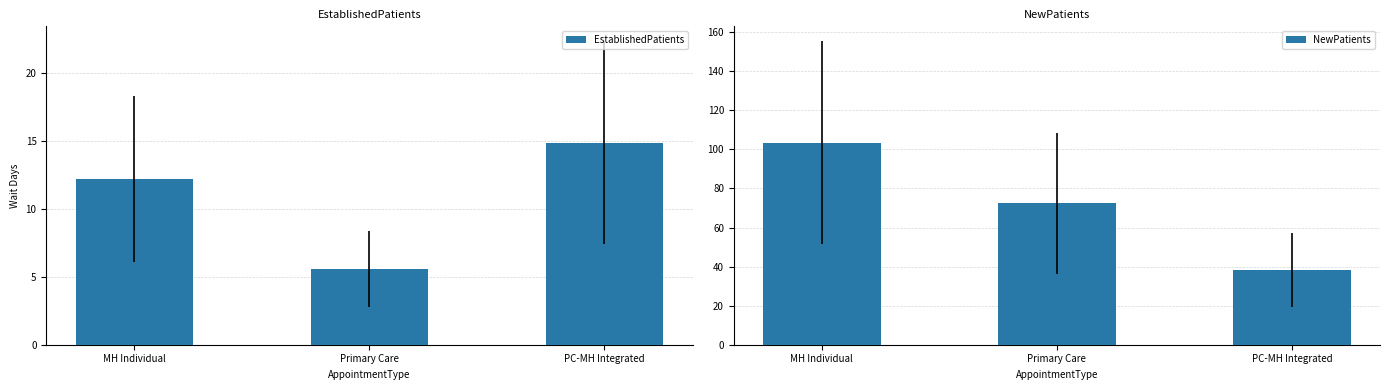

Which has a higher value, Primary Care or PC-MH Integrated?

PC-MH Integrated